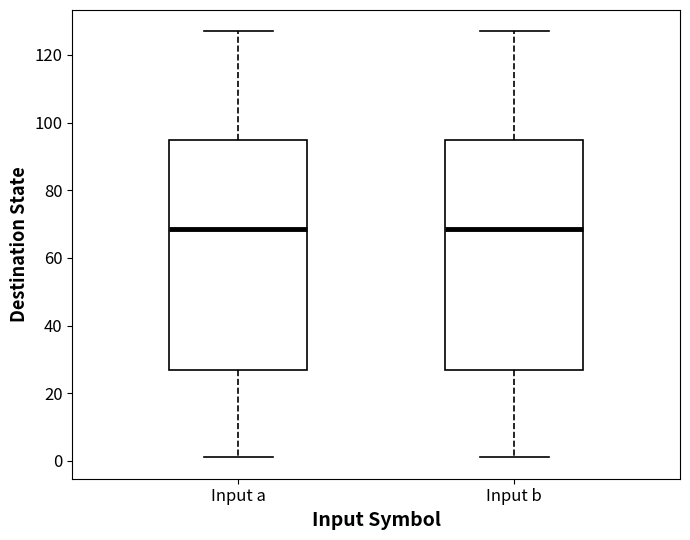

Reading left to right, transcribe this box plot: for each box, give where its median line is, the range the box spans, and where its two whiskers end, as read against the y-axis. The values are not printed on the chart, so give them approximately, as read against the axis.

Input a: median 68, box 26 to 96, whiskers 2 to 128
Input b: median 68, box 26 to 96, whiskers 2 to 128